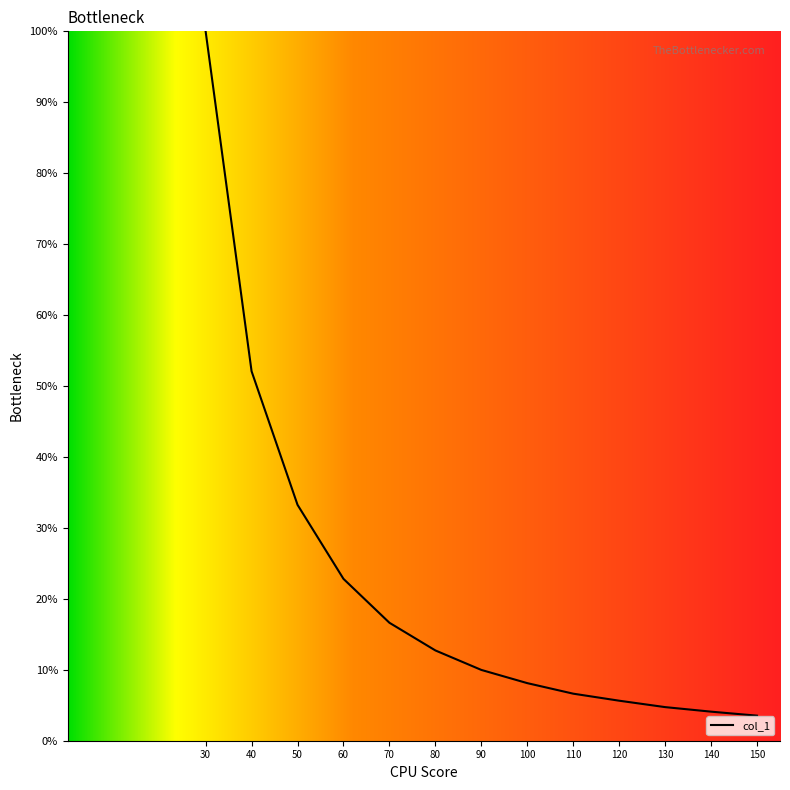

Which has a higher value, 50 or 100?

50